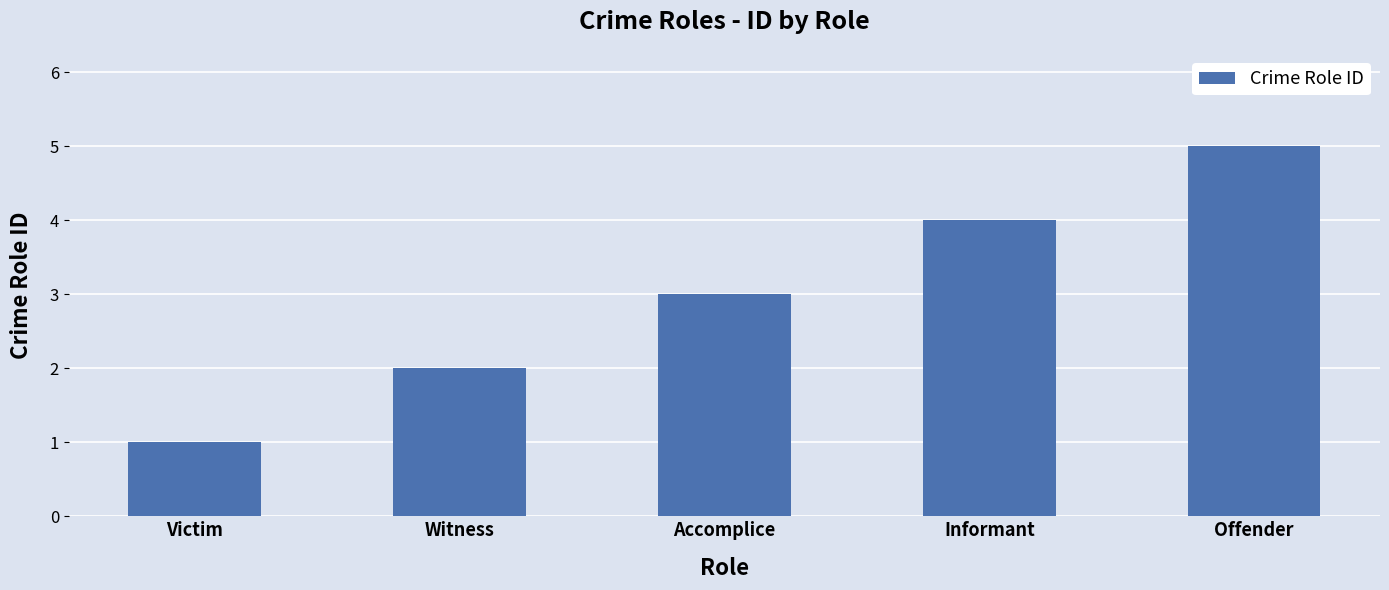

Reading left to right, what are all the values shown in this chart?

1	2	3	4	5